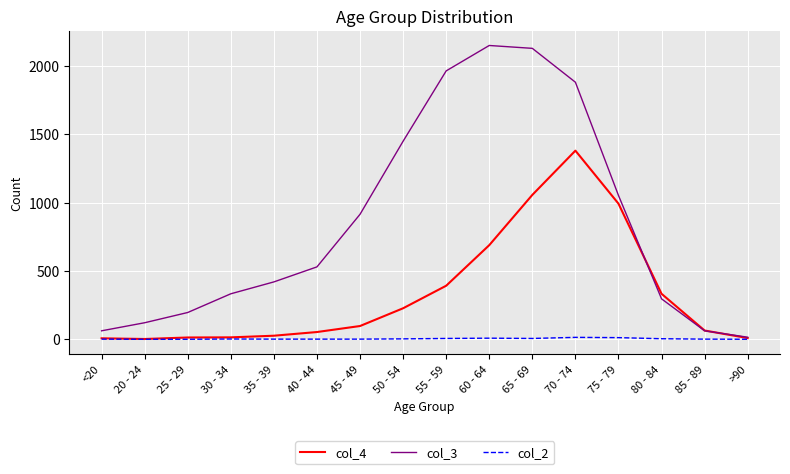

What are all the series names shown in the legend?

col_4, col_3, col_2